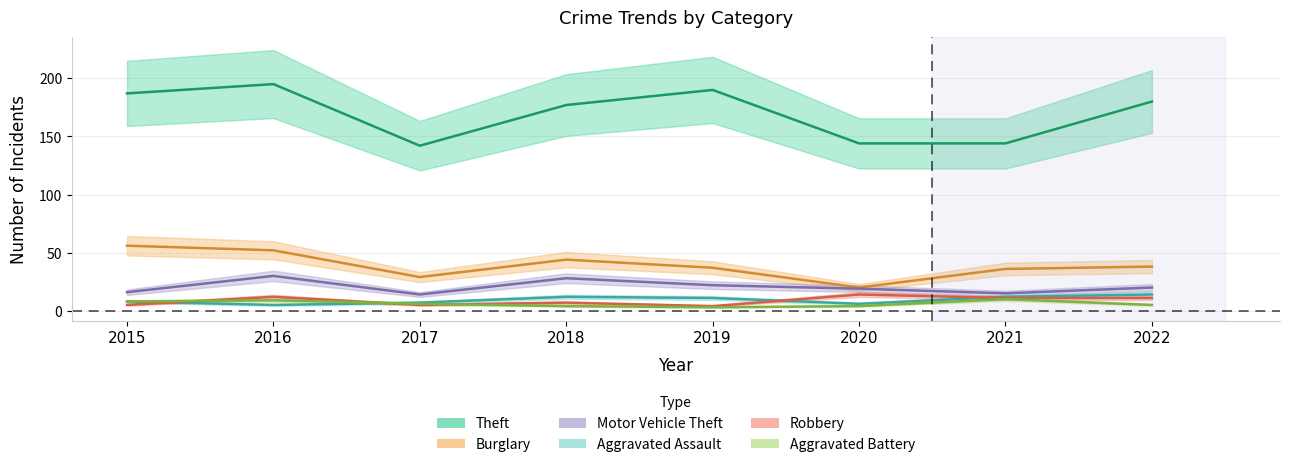

Is the value of Burglary at 2016 greater than the value of Theft at 2016?

No